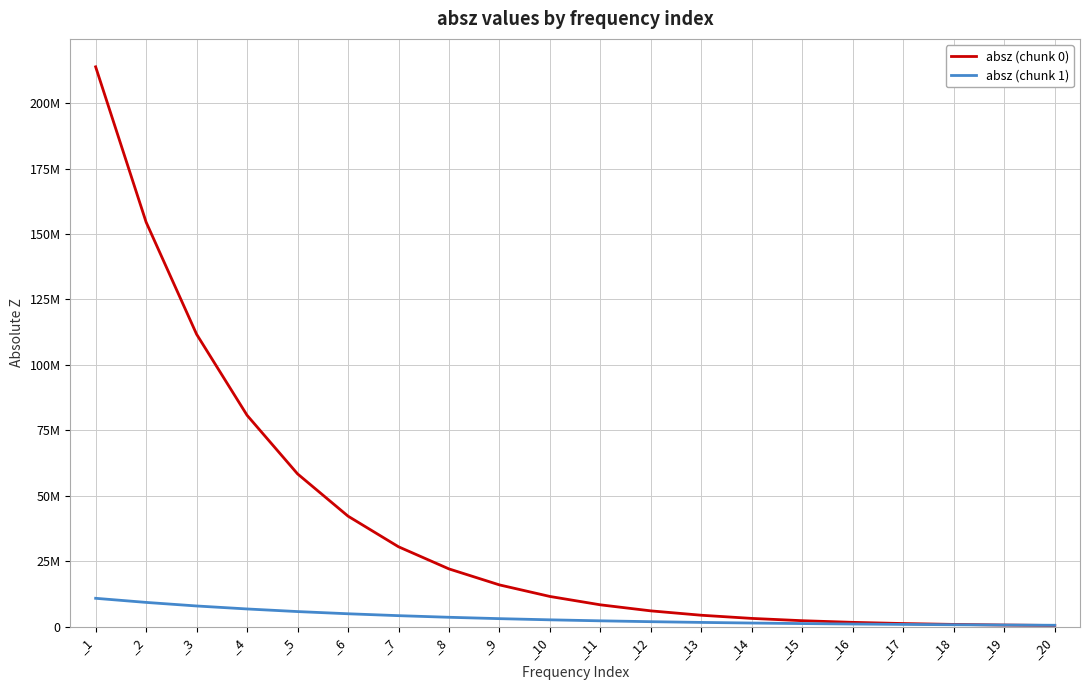

At how many categories does at least one series exceed 175169615?

1